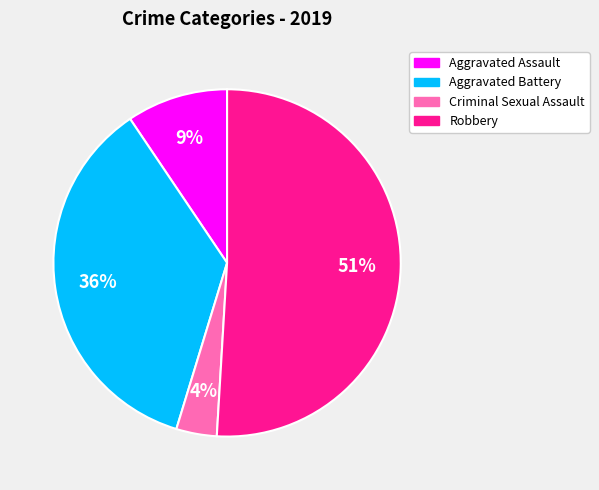

Rank the categories by value from highest to lowest.

Robbery, Aggravated Battery, Aggravated Assault, Criminal Sexual Assault